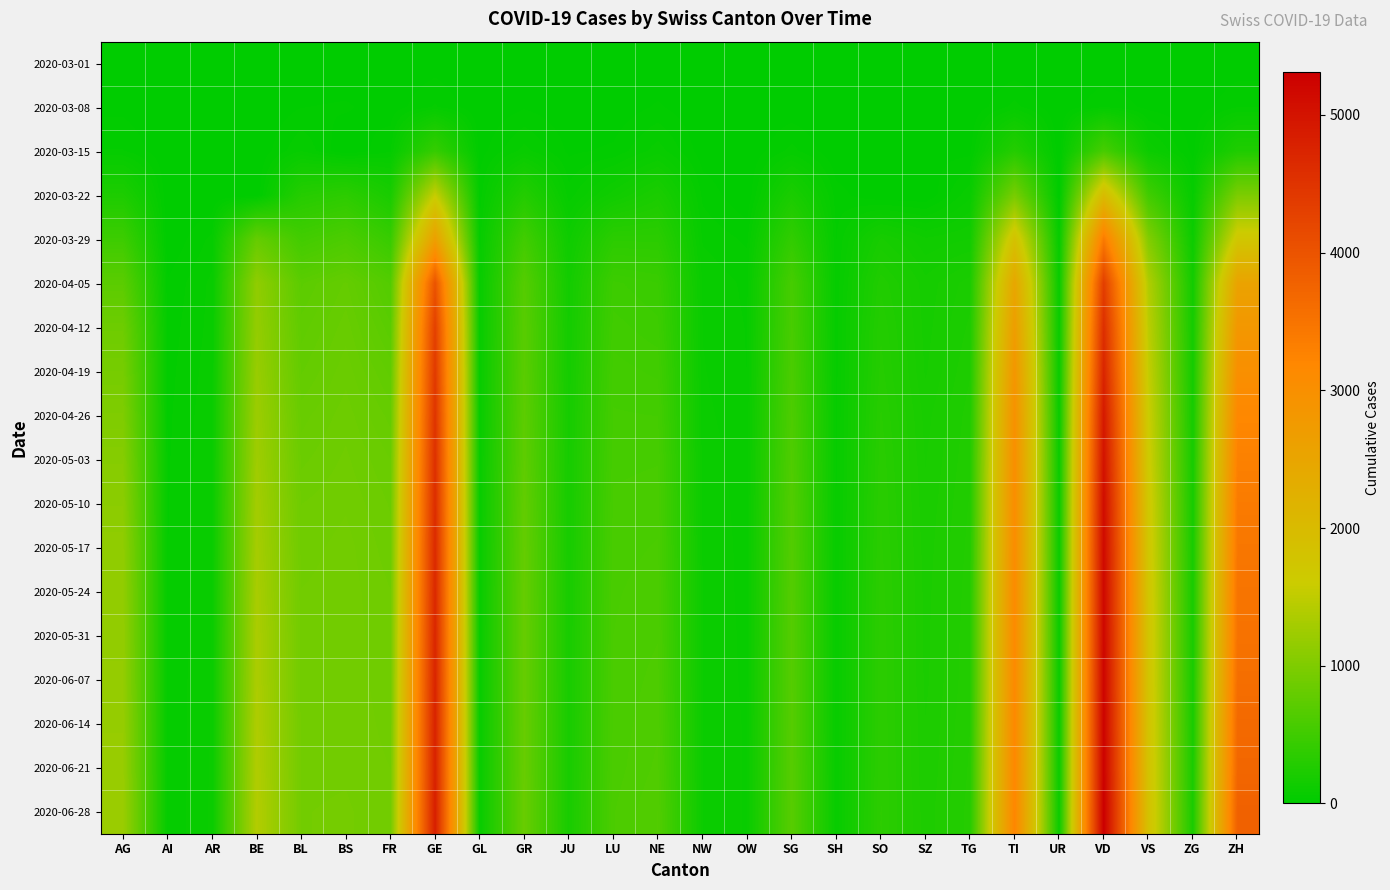

At how many categories does at least one series exceed 1208?

7